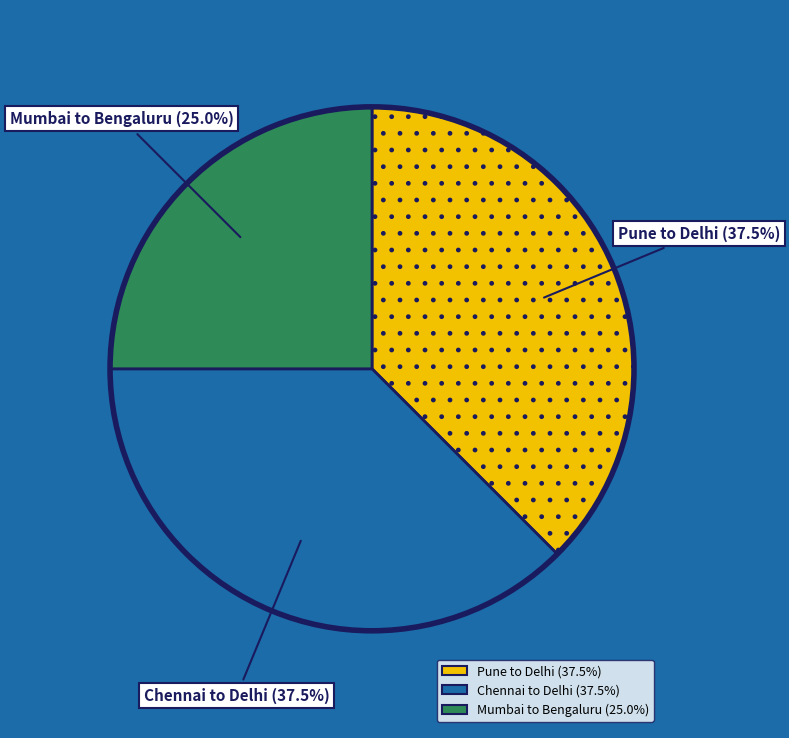

How many slices are in this pie chart?

3